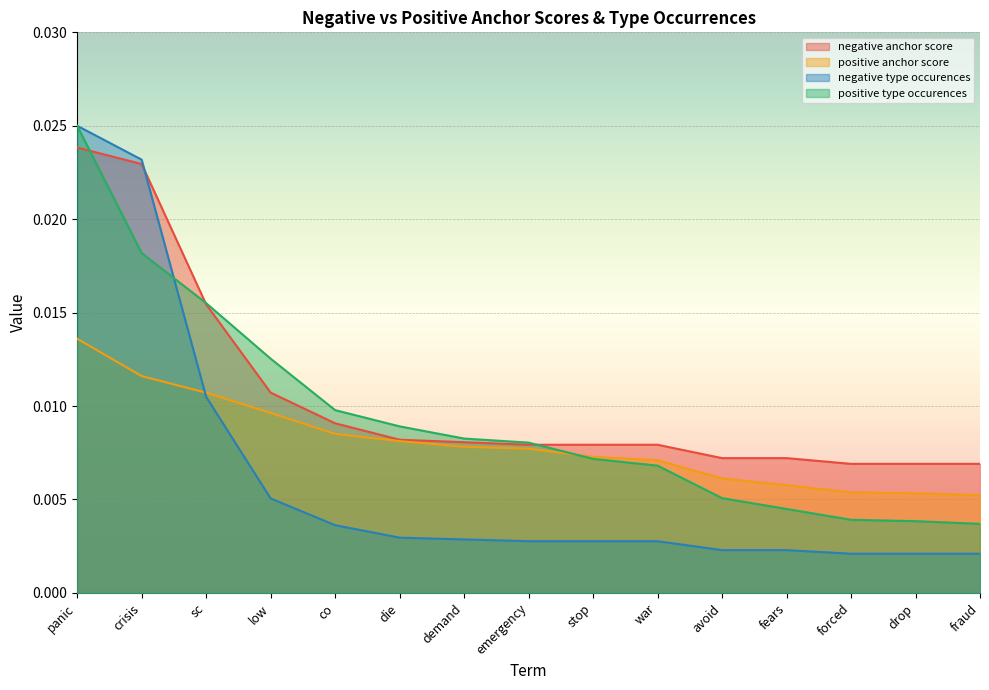

List the labels in order of positive anchor score value, largest first.

panic, crisis, sc, low, co, die, demand, emergency, stop, war, avoid, fears, forced, drop, fraud